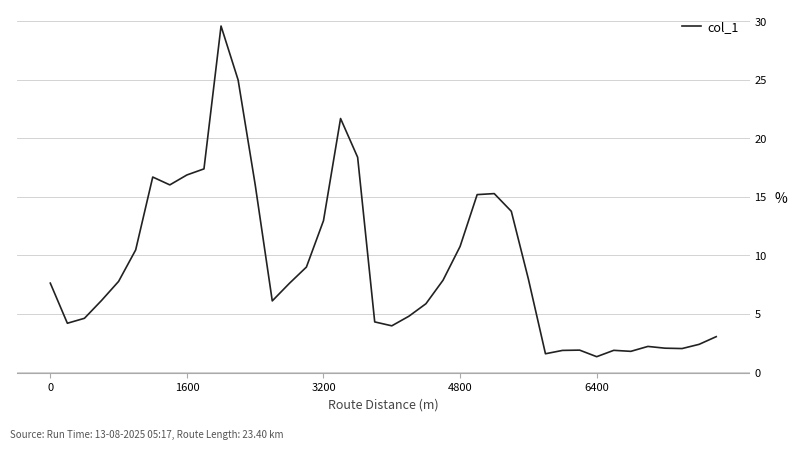

What is the difference between the maximum and minimum values?

28.2